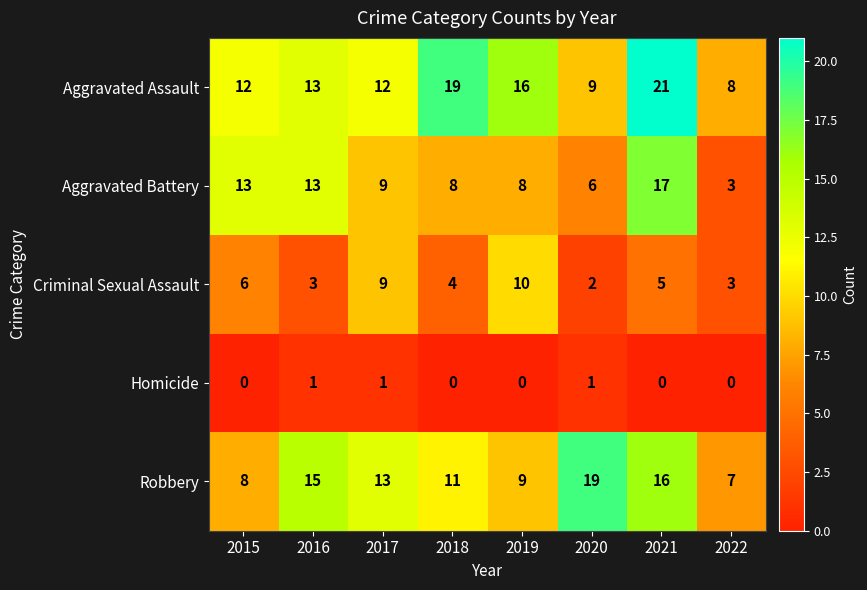

How many data points does each series have?

8